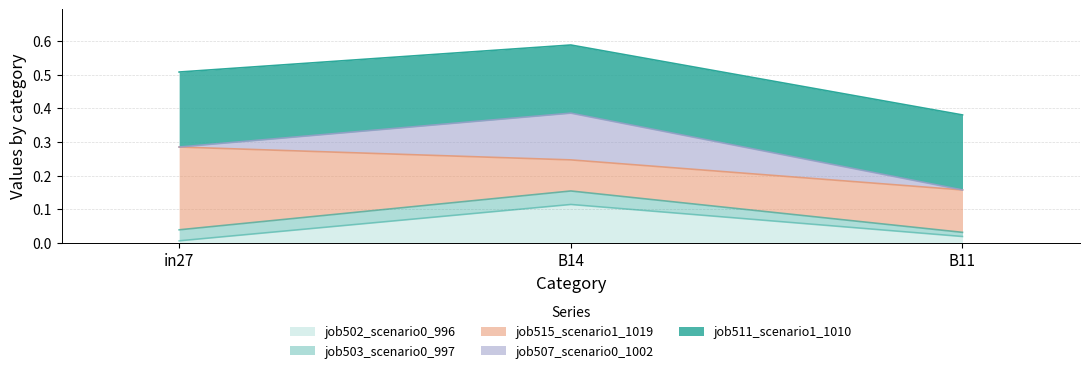

Is the value of job502_scenario0_996 at in27 greater than the value of job503_scenario0_997 at B14?

No